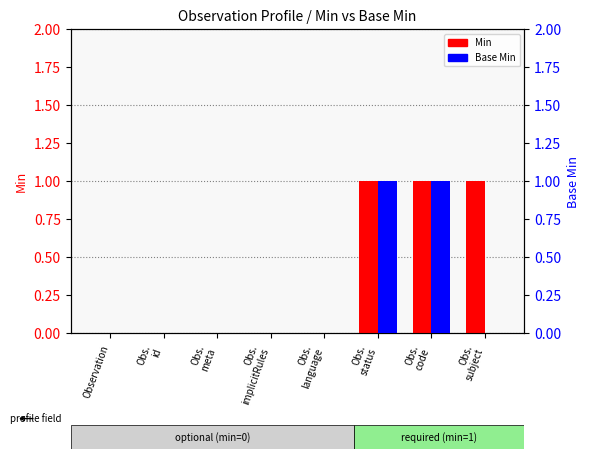

Which series has the largest total across all categories?

Min